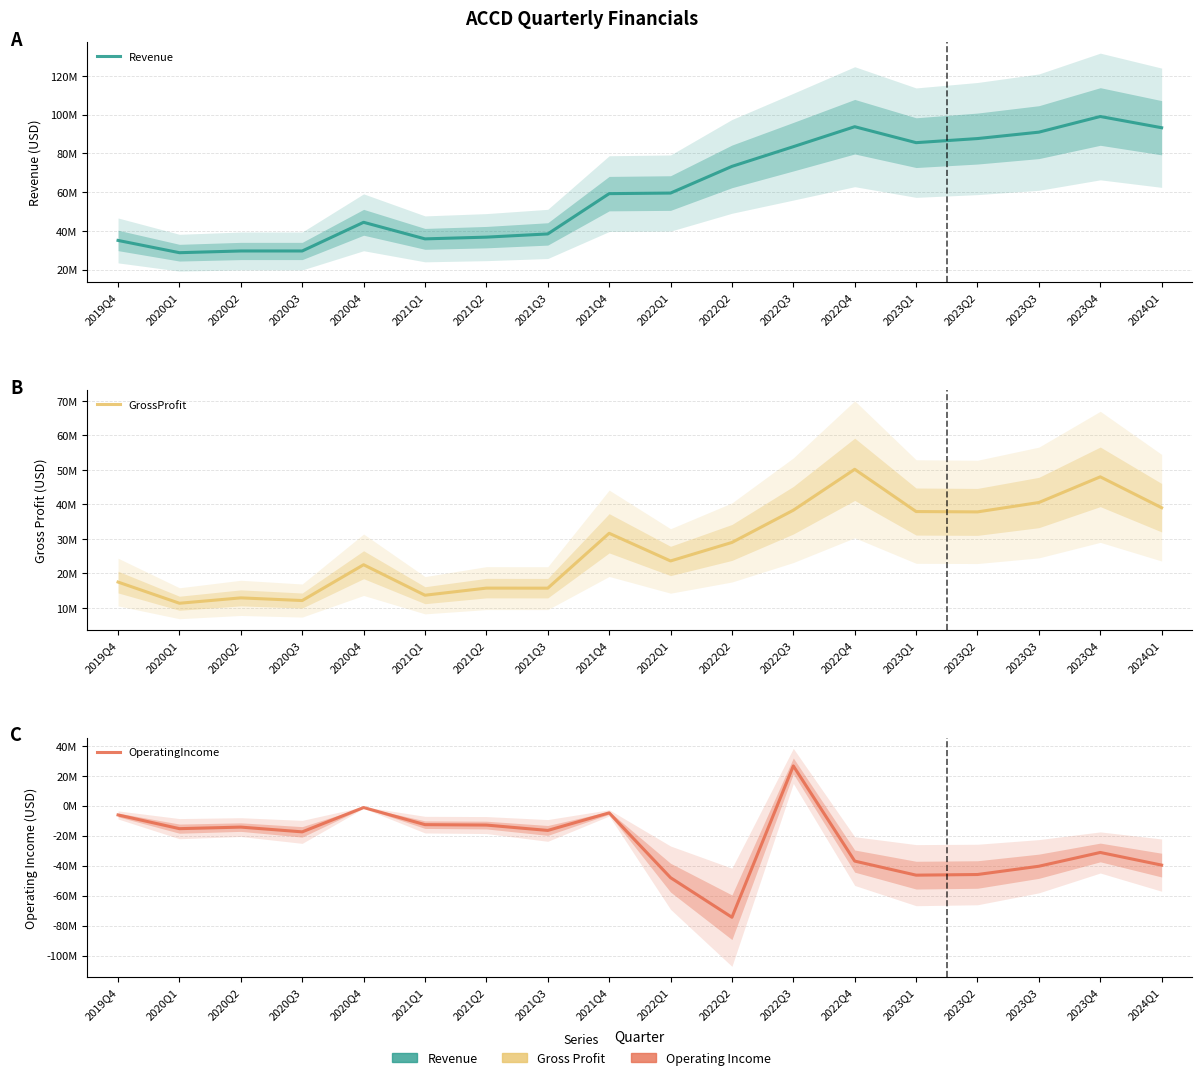

What is the difference between the OperatingIncome values at 2021Q2 and 2020Q1?

2401000